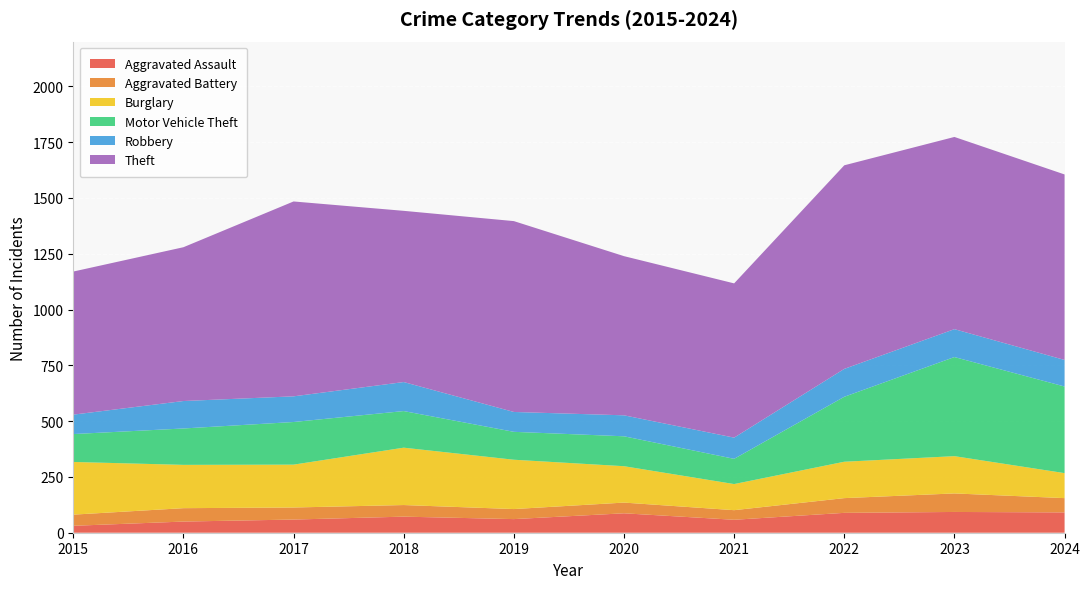

Reading right to left, extract all data points from this chart.

Aggravated Assault: 91	93	89	58	87	61	72	59	50	31
Aggravated Battery: 64	83	66	43	48	45	52	54	60	50
Burglary: 112	167	163	117	163	221	257	192	194	236
Motor Vehicle Theft: 388	444	291	113	134	125	164	191	163	125
Robbery: 119	125	125	95	94	89	130	115	123	87
Theft: 831	861	912	691	713	855	767	873	689	641